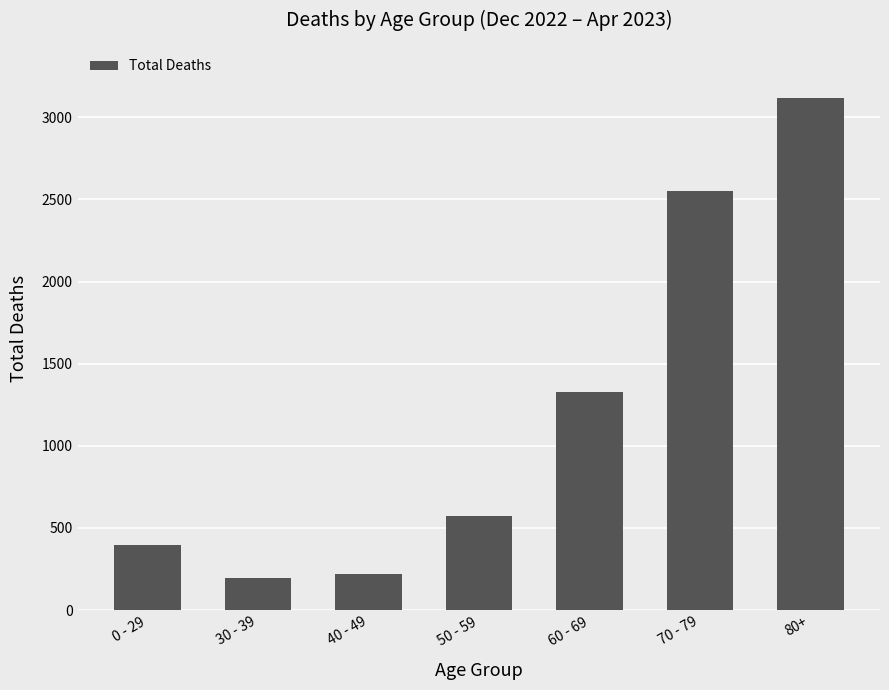

What is the average value?

1197